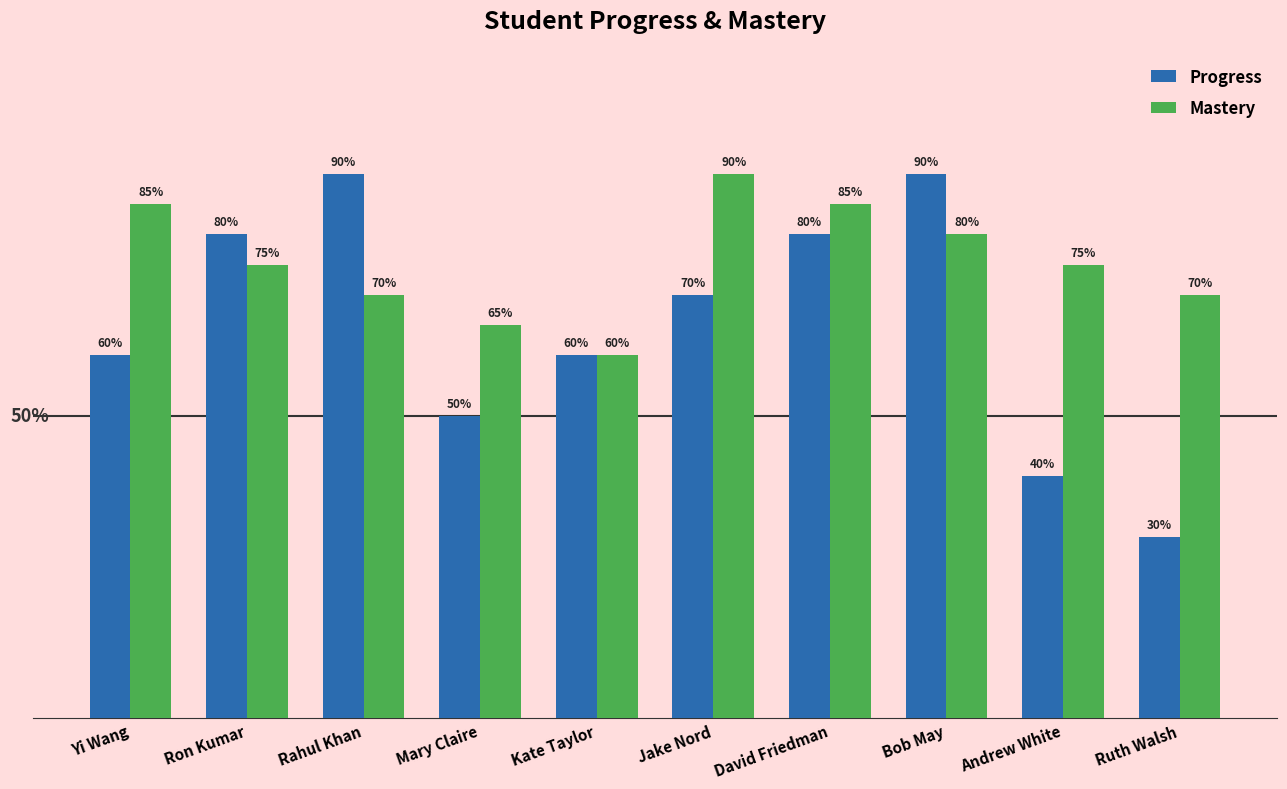

Is it true that Progress equals 0.5 at Bob May?

False